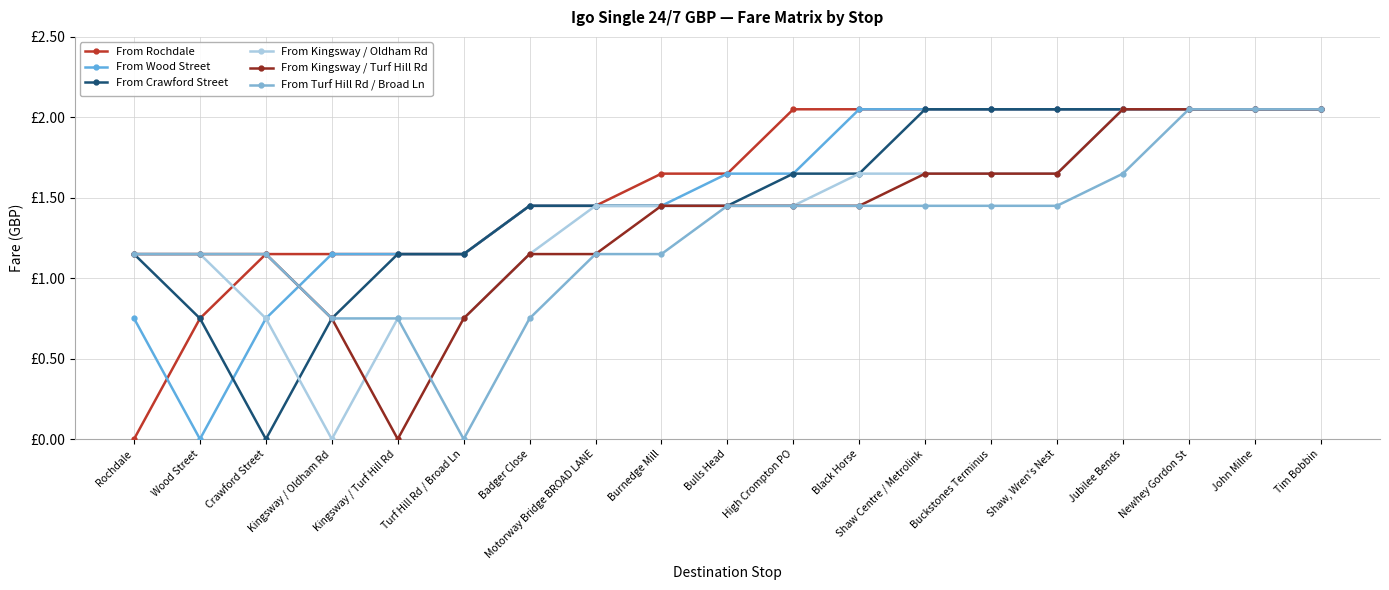

The value of From Rochdale at Burnedge Mill is 0.8. True or false?

False